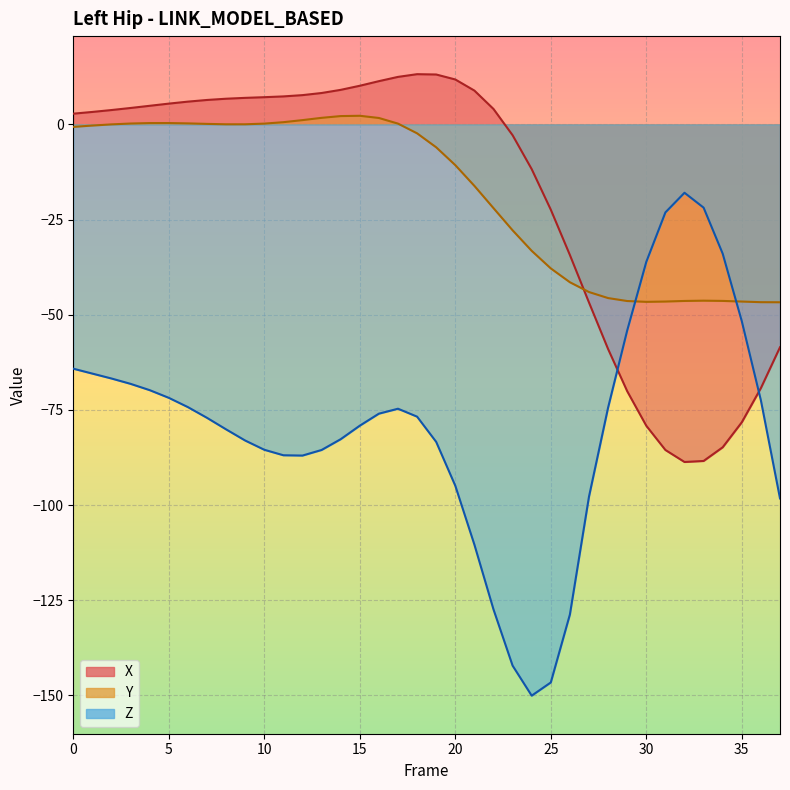

What is the approximate value of Z at 36?

-72.5